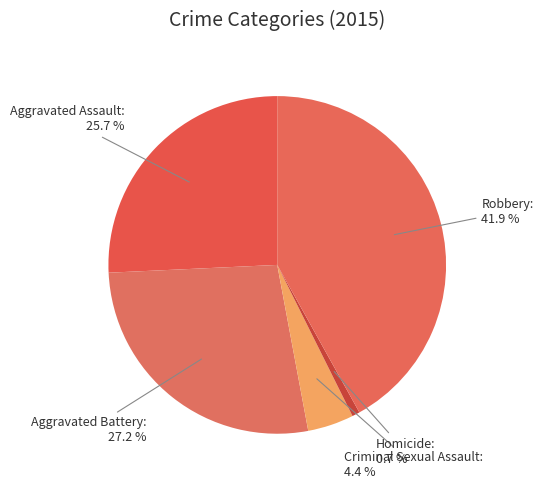

Between Homicide and Aggravated Assault, which is larger?

Aggravated Assault